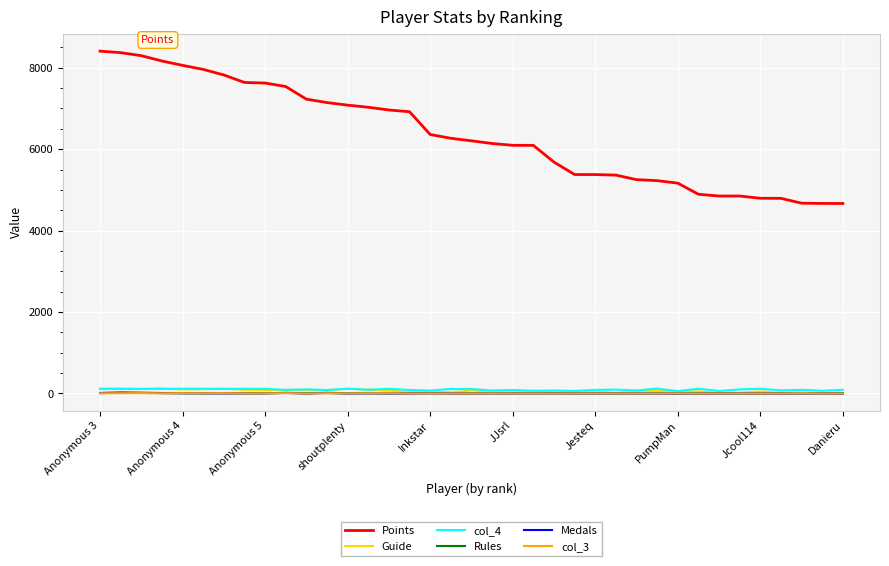

True or false: Points and Rules intersect in this chart.

False